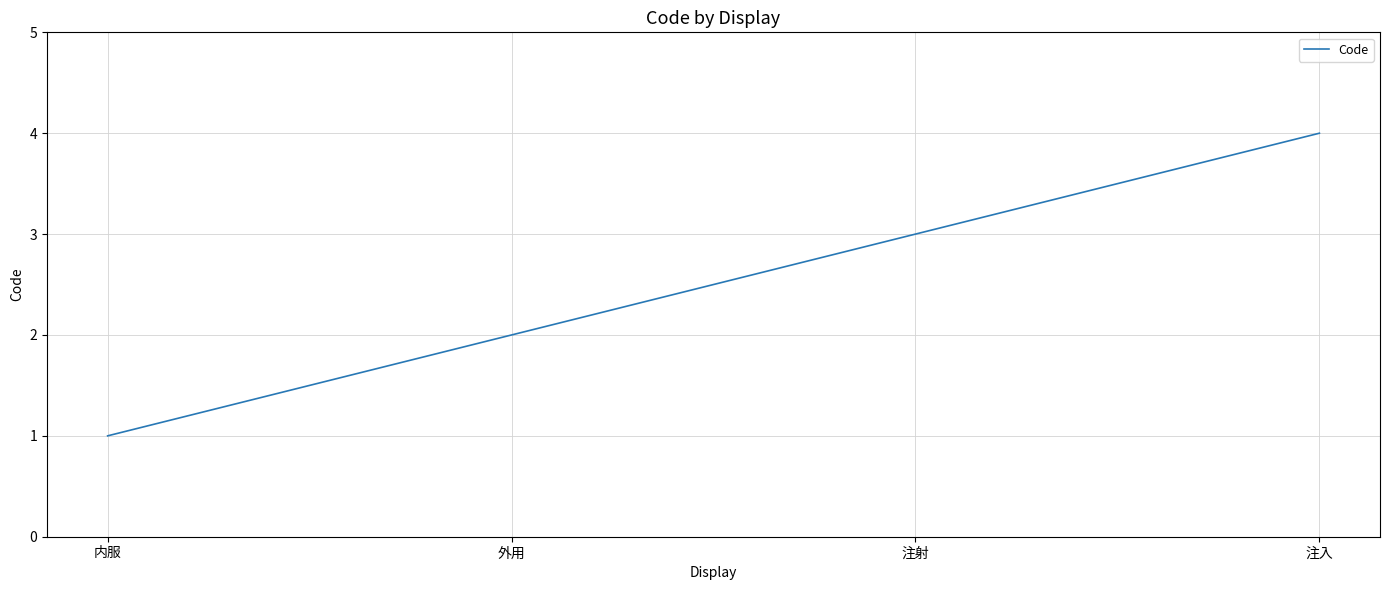

What is the sum of the values at 注射 and 内服?

4